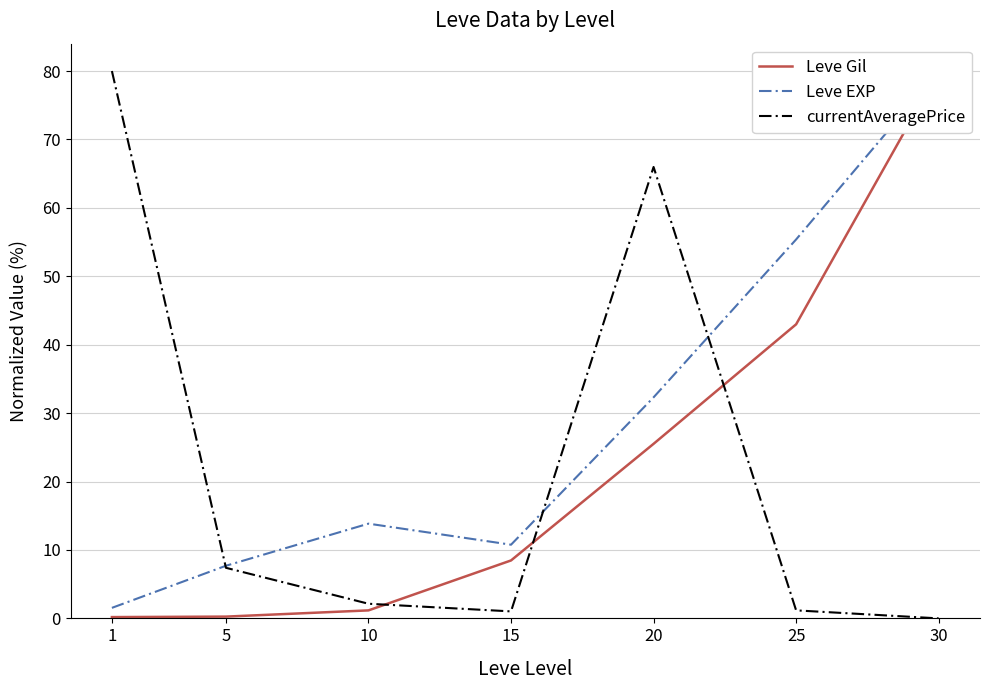

Between 5 and 25, which series saw the biggest shift?

Leve EXP